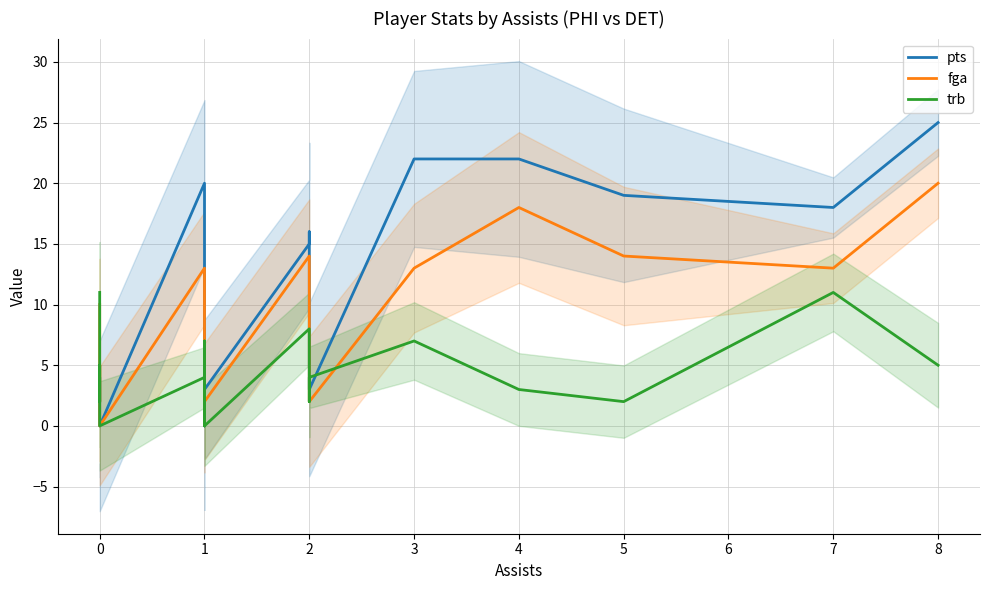

Count the number of categories in the chart.

19